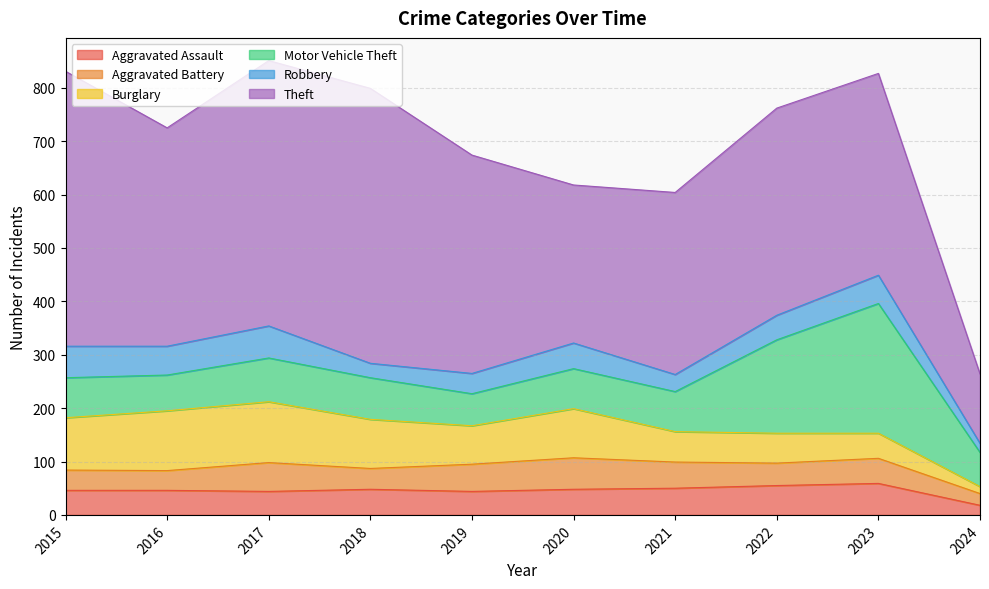

What is the difference between the maximum and minimum values in the Burglary series?

101